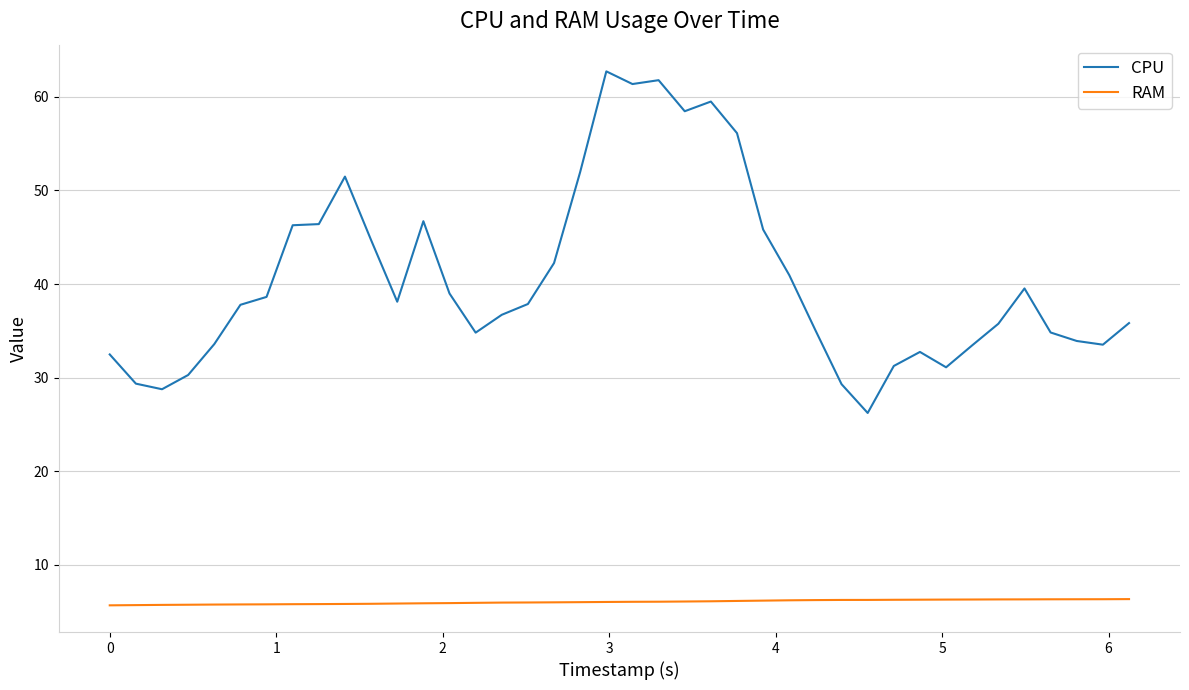

What is the maximum value shown in the chart?

62.7